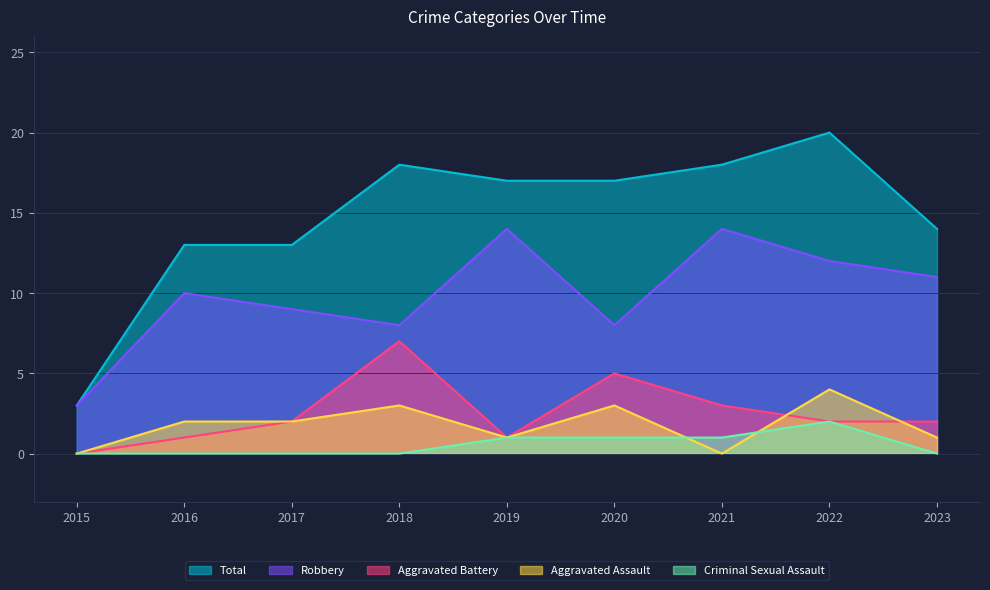

True or false: Robbery has a value of 10 at 2016.

True